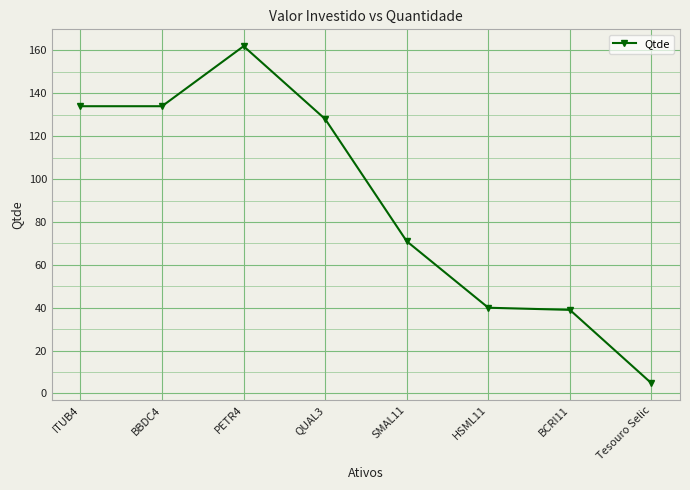

What position from the left is ITUB4?

1